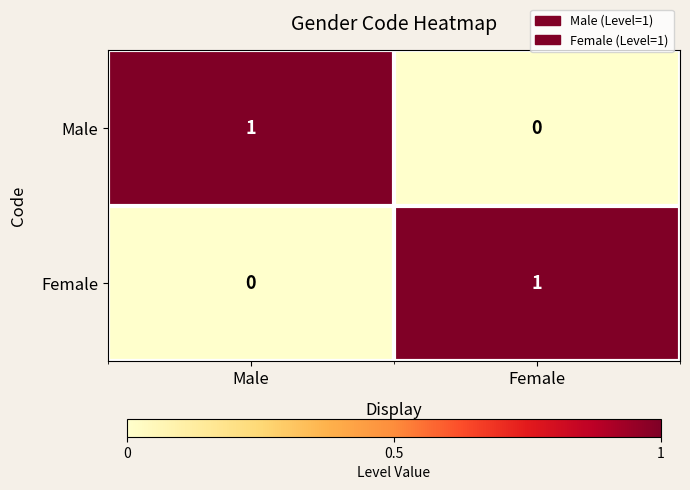

Reading left to right, transcribe all the data shown in this chart.

Male: Male=1	Female=0
Female: Male=0	Female=1